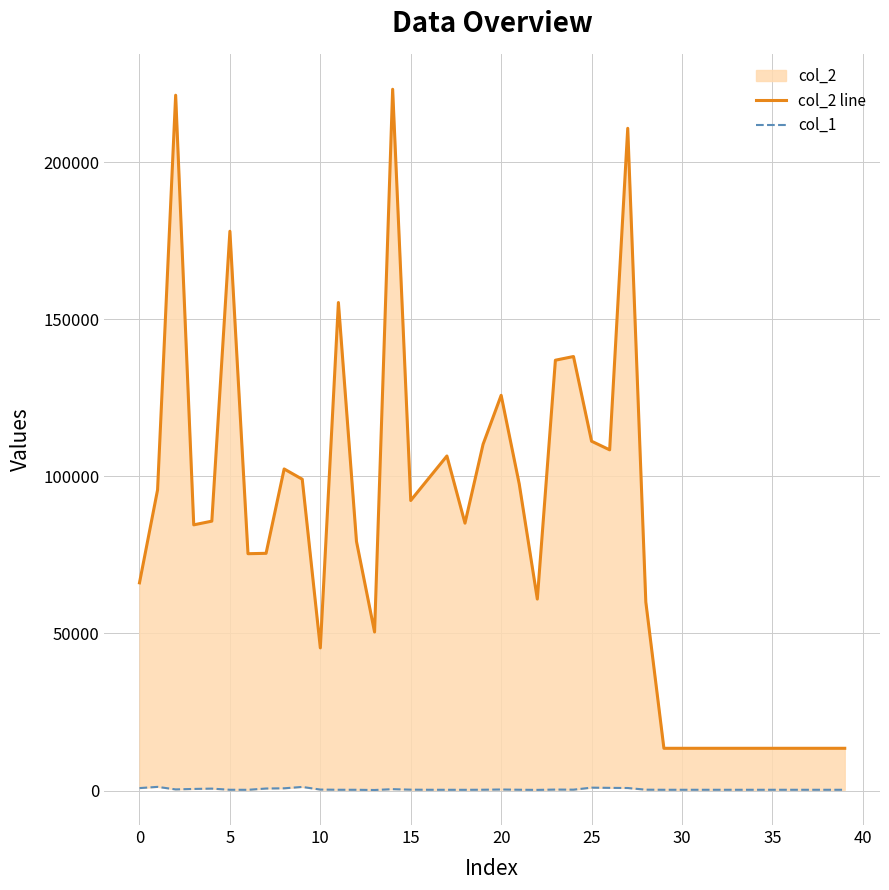

Reading left to right, extract all data points from this chart.

col_2 line: 66104	95695	221305	84563	85736	178008	75379	75497	102351	99082	45397	155324	79272	50453	223202	92315	99408	106481	85100	110198	125793	97563	60938	136961	138138	111181	108432	210771	59994	13440	13440	13440	13440	13440	13440	13440	13440	13440	13440	13440
col_1: 779	1165	354	507	609	245	228	640	709	1144	307	244	236	171	431	276	241	236	227	256	327	252	207	304	275	916	850	800	269	240	240	240	240	240	240	240	240	240	240	240